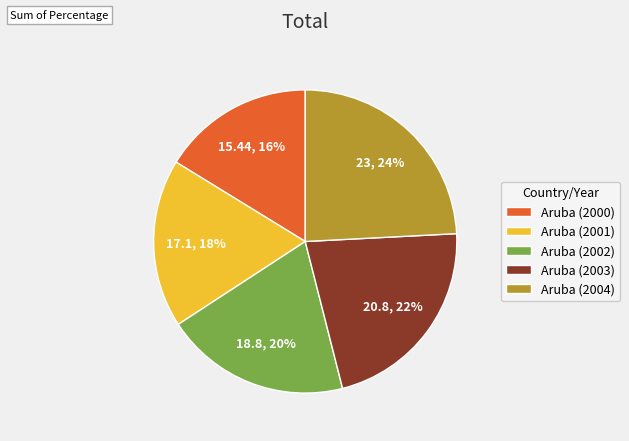

To the nearest percent, what is the difference between the Aruba (2004) and Aruba (2003) slice percentages?

2%